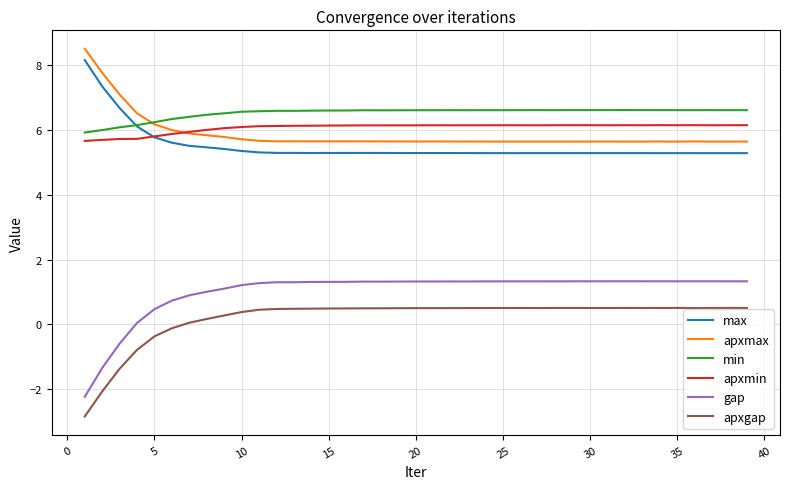

True or false: apxmin and gap cross at least once.

False